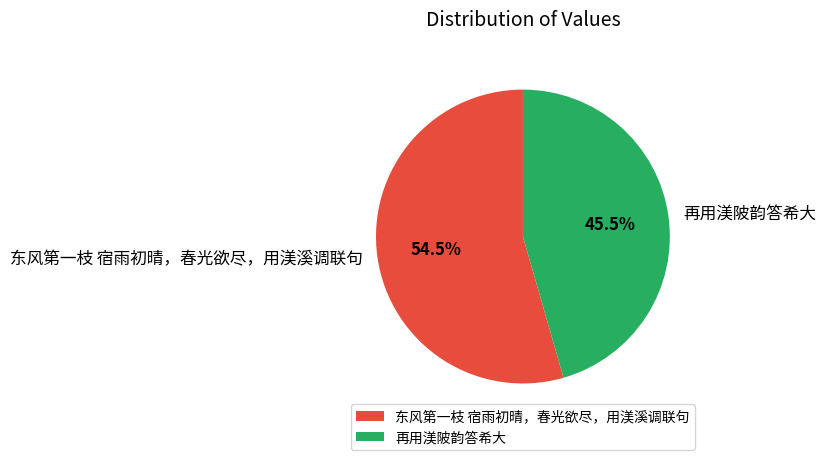

Which category accounts for the majority?

东风第一枝 宿雨初晴，春光欲尽，用渼溪调联句